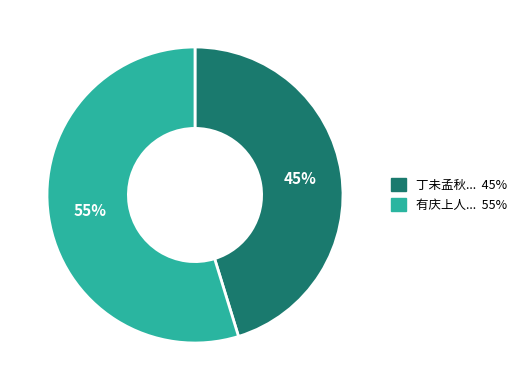

Is there any slice that represents more than half of the pie?

Yes